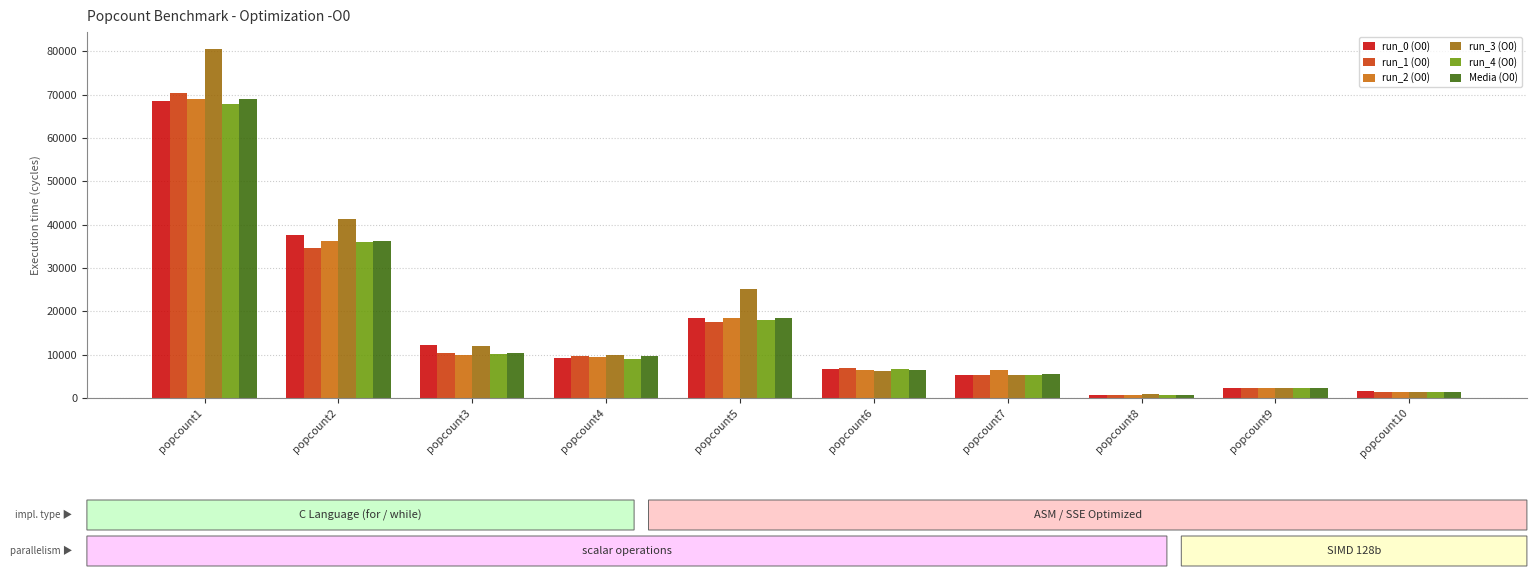

What is the sum of the run_0 (O0) values at popcount6 and popcount5?

25078